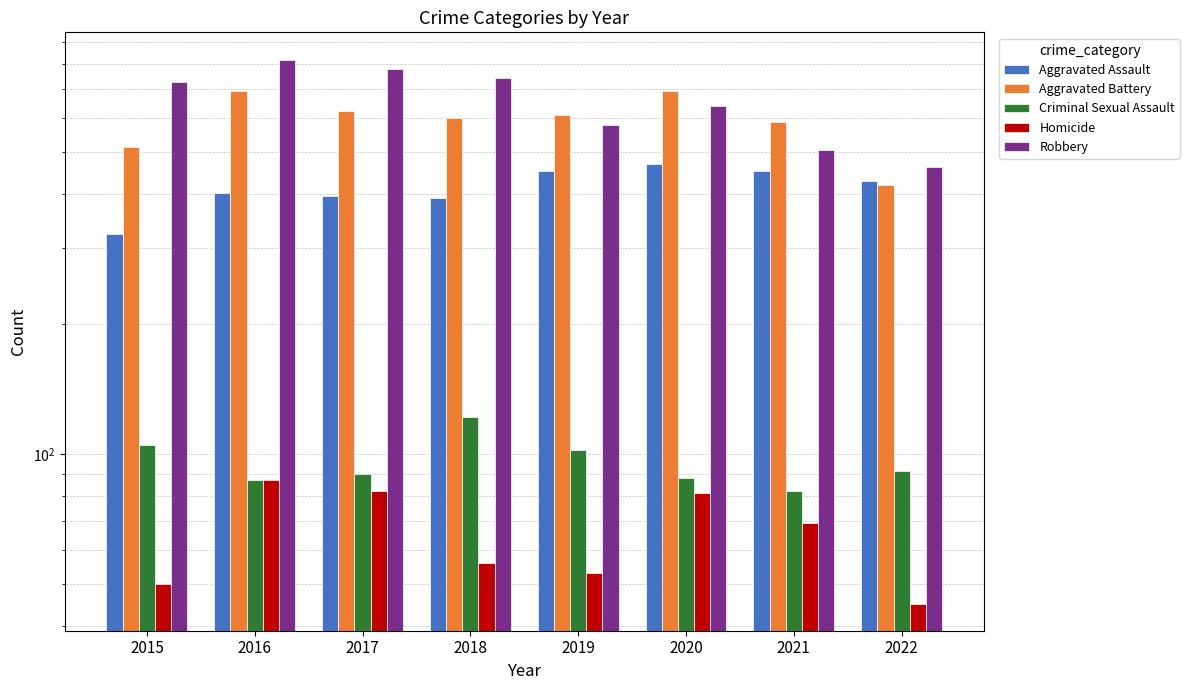

What is the spread (max minus min) of values at 2017?

698